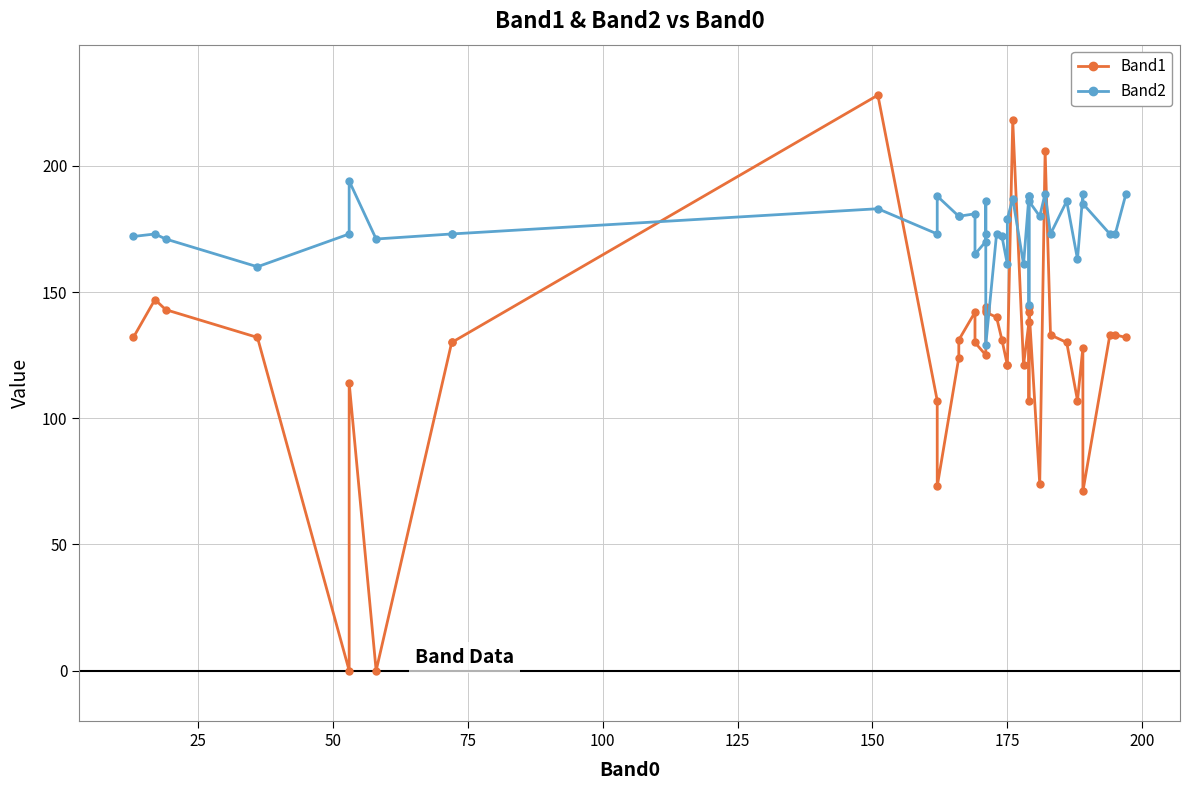

How many data points in Band1 are less than 131?

19